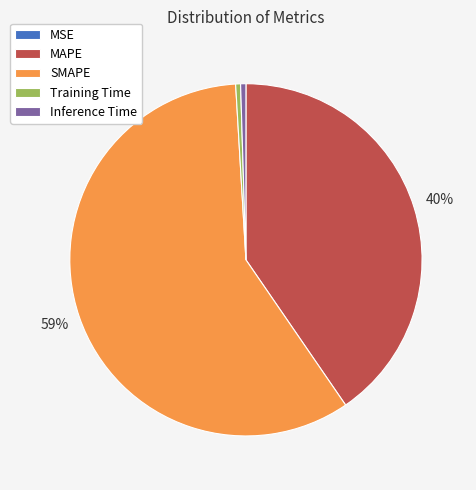

Which slice is the largest?

SMAPE